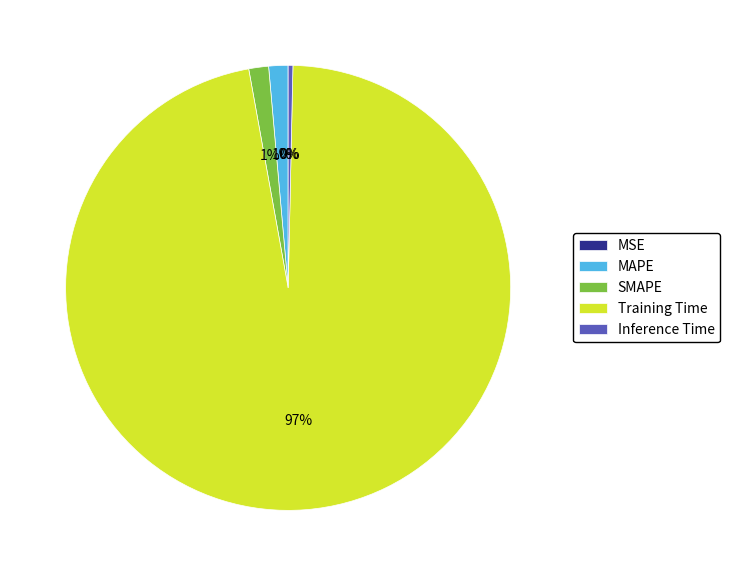

Which has a higher value, Inference Time or Training Time?

Training Time